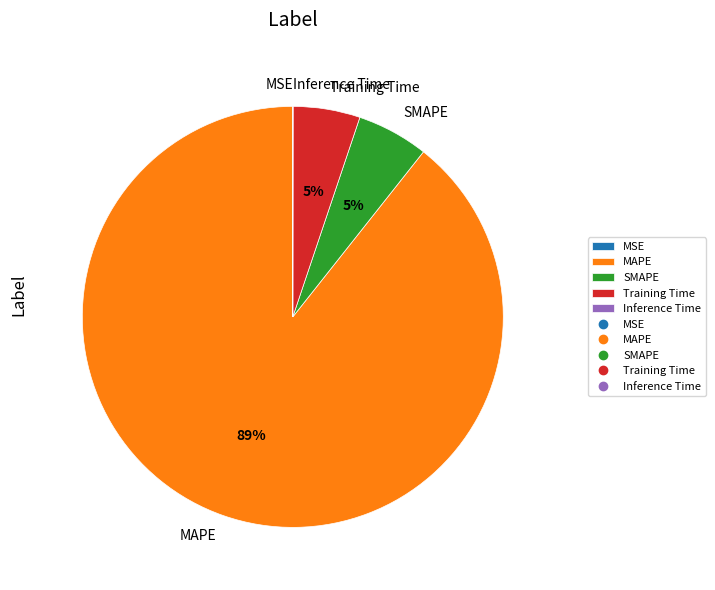

To the nearest percent, what is the average slice percentage?

20%